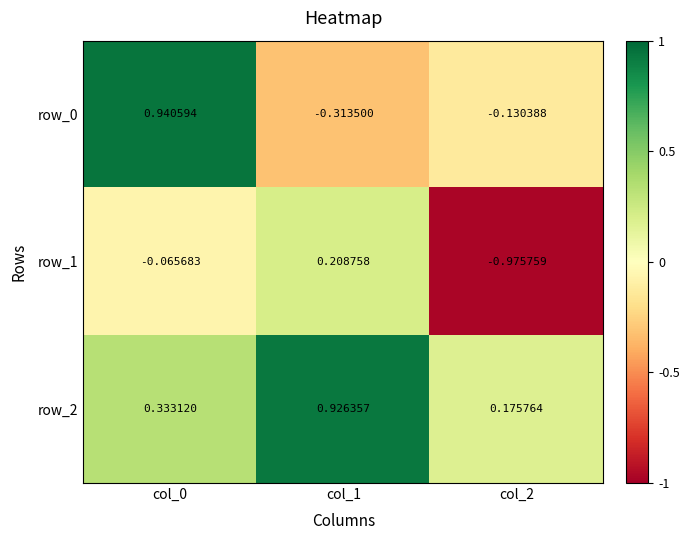

Is the value of row_2 at col_1 greater than the value of row_0 at col_1?

Yes